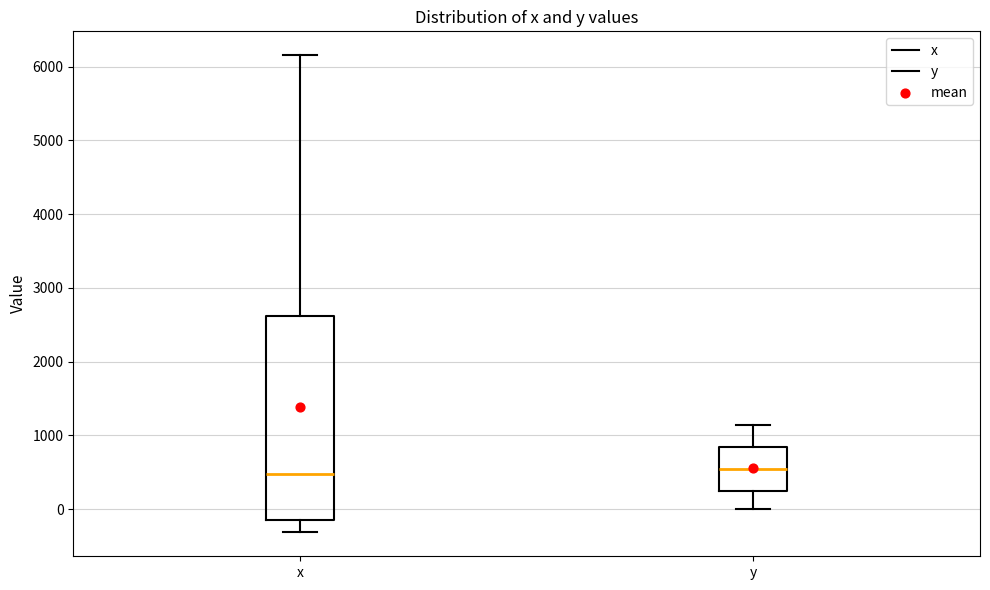

Where is the lower edge of the box for y on the y-axis? The values are not printed on the chart, so give them approximately, as read against the axis.

200